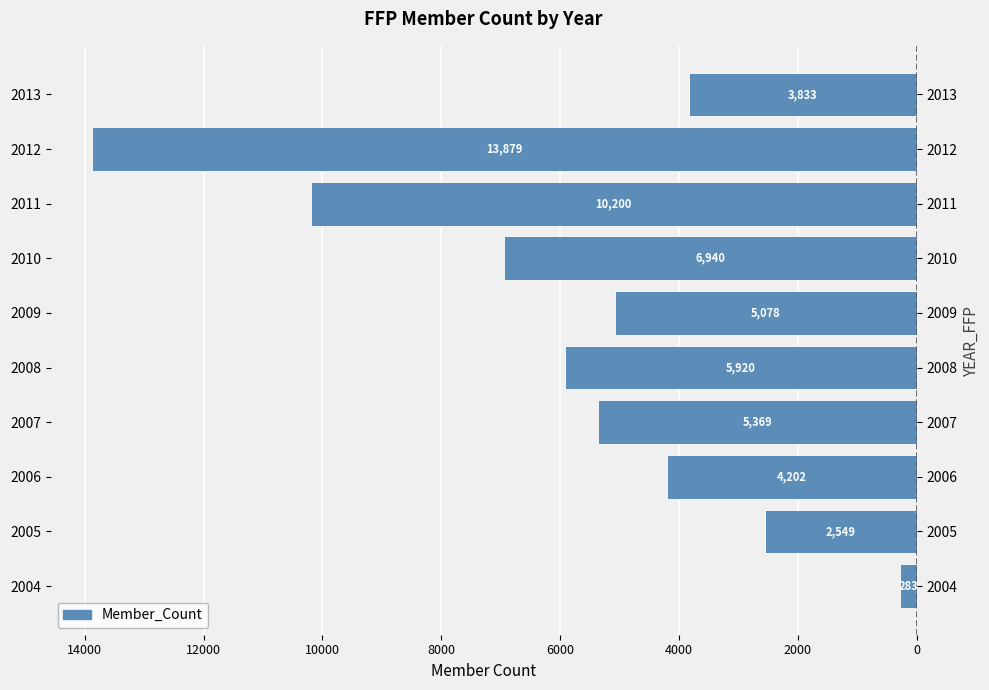

Are the bars grouped side by side (vs. stacked)?

No